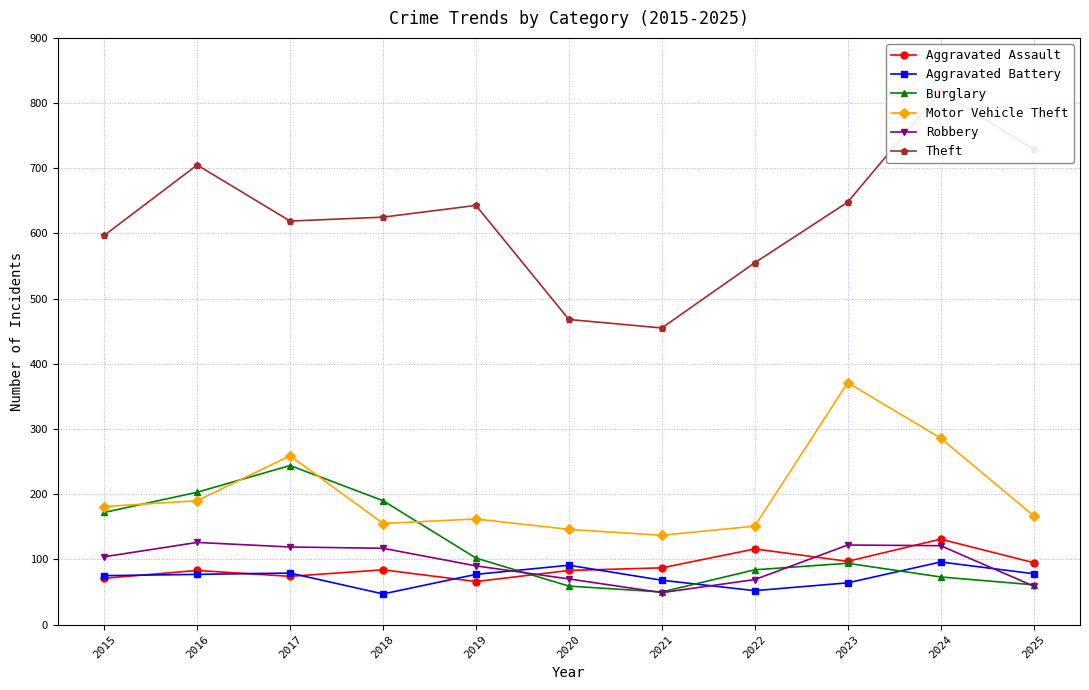

What is the value of the Aggravated Battery point at the 7th from the left?

68